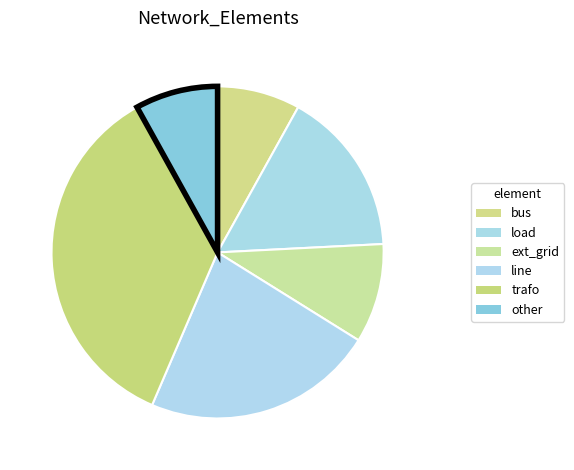

How many slices are in this pie chart?

6